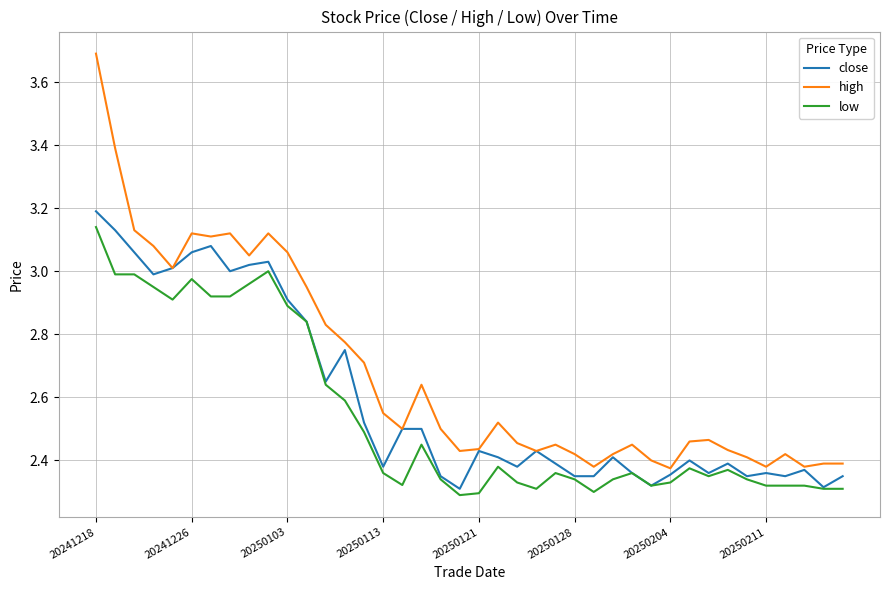

Which series has the largest total across all categories?

high